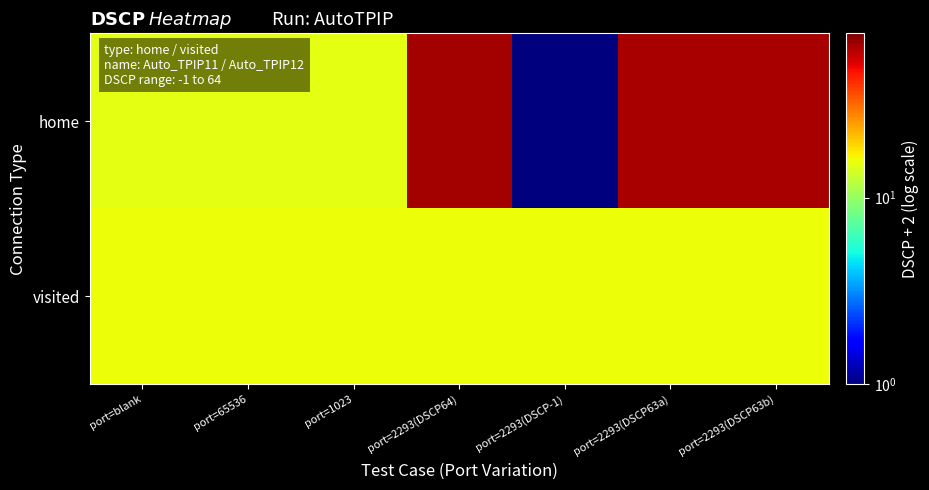

Reading right to left, what are all the values shown in this chart?

home: port=2293(DSCP63b)=65	port=2293(DSCP63a)=65	port=2293(DSCP-1)=1	port=2293(DSCP64)=66	port=1023=15	port=65536=15	port=blank=15
visited: port=2293(DSCP63b)=16	port=2293(DSCP63a)=16	port=2293(DSCP-1)=16	port=2293(DSCP64)=16	port=1023=16	port=65536=16	port=blank=16